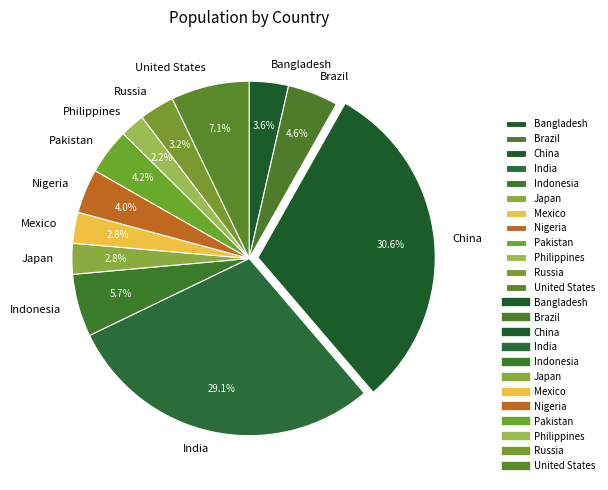

What is the ratio of the value at Bangladesh to the value at United States?

0.5